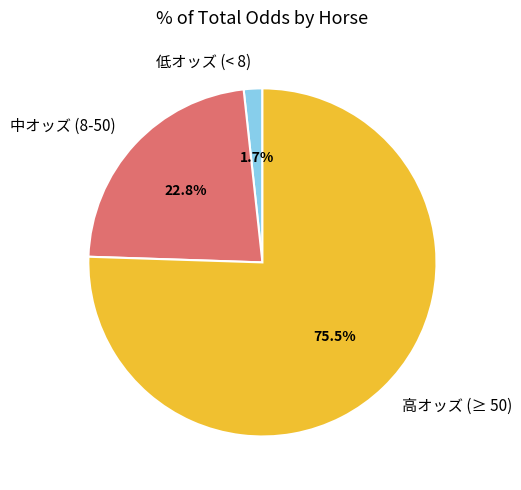

Between 低オッズ (< 8) and 高オッズ (≥ 50), which is larger?

高オッズ (≥ 50)